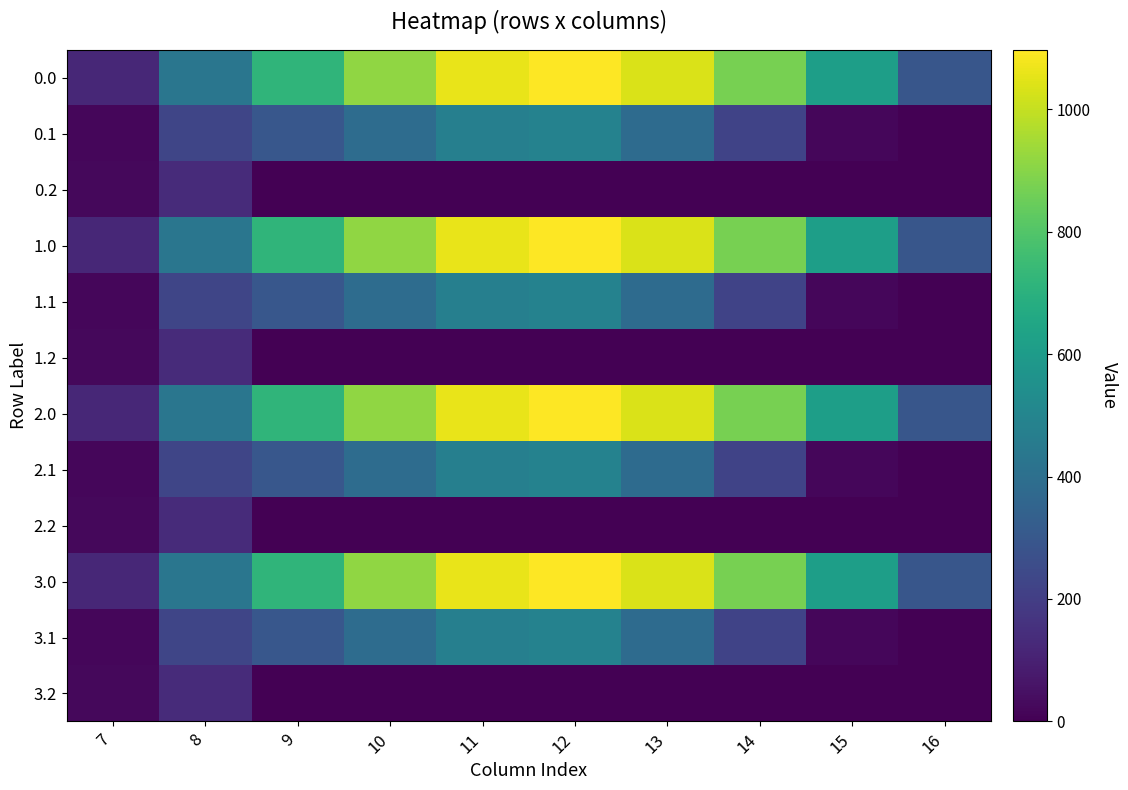

Between 11 and 10, which is larger?

11